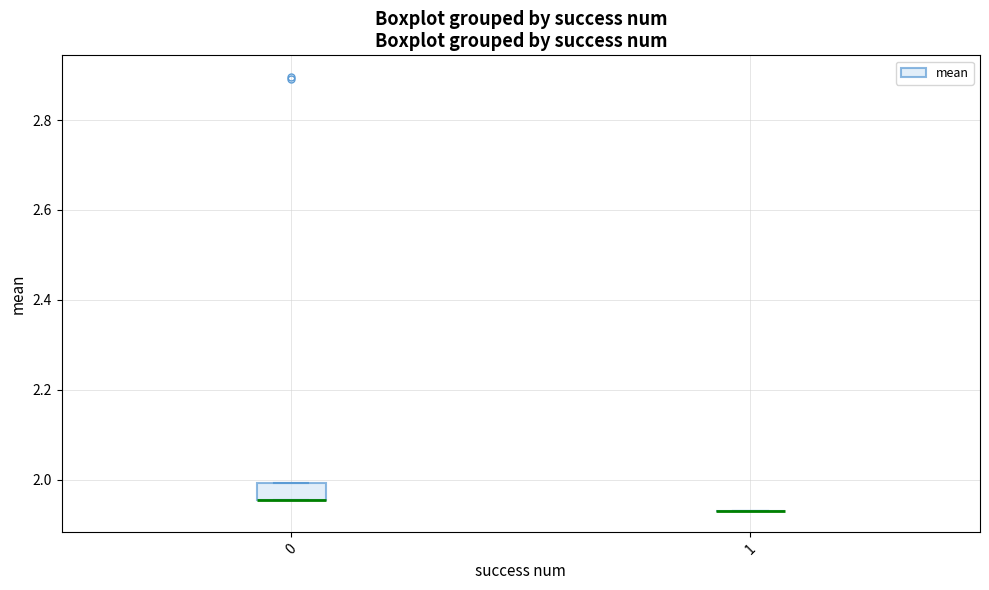

Reading left to right, transcribe this box plot: for each box, give where its median line is, the range the box spans, and where its two whiskers end, as read against the y-axis. The values are not printed on the chart, so give them approximately, as read against the axis.

0: median 1.96 (drawn on the box's lower edge), box 1.96 to 2.00, whiskers 1.96 to 2.00
1: box collapsed to a line at 1.94, whiskers 1.94 to 1.94